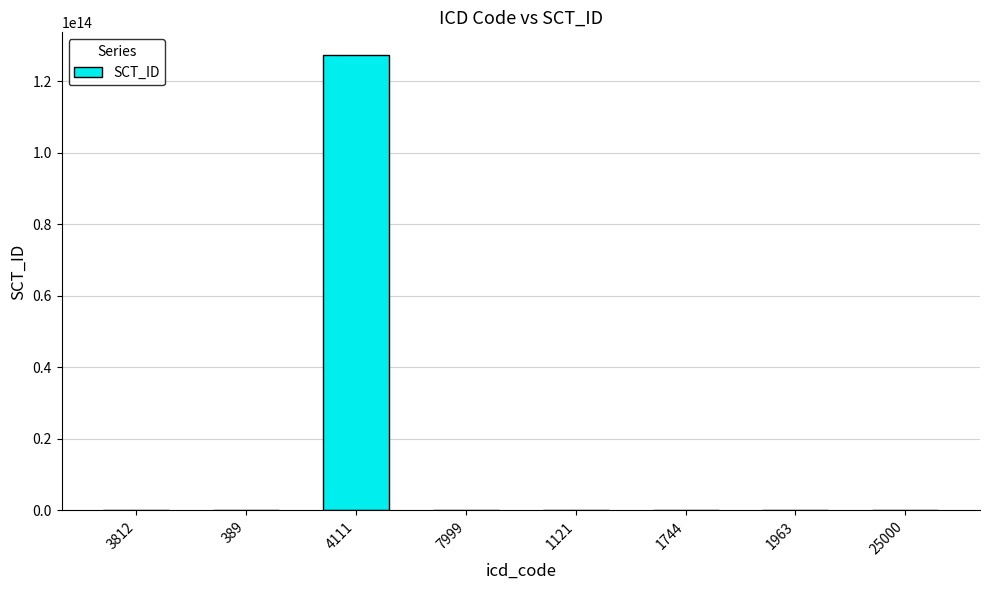

How many categories are shown in the chart?

8